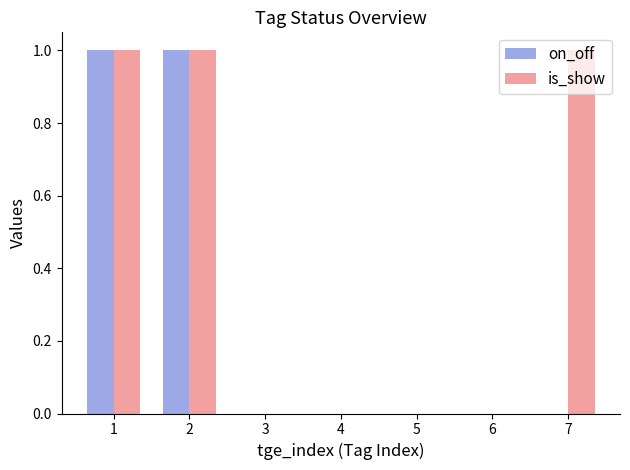

Reading left to right, extract all data points from this chart.

on_off: 1	1	0	0	0	0	0
is_show: 1	1	0	0	0	0	1